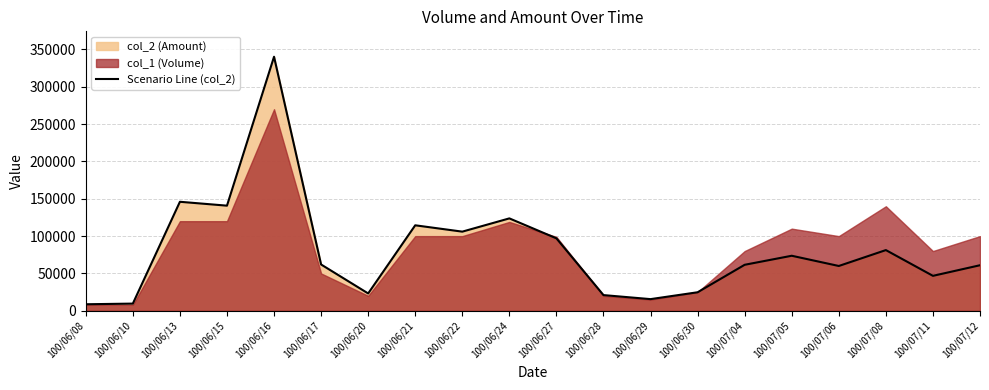

What is the maximum value shown in the chart?

340300